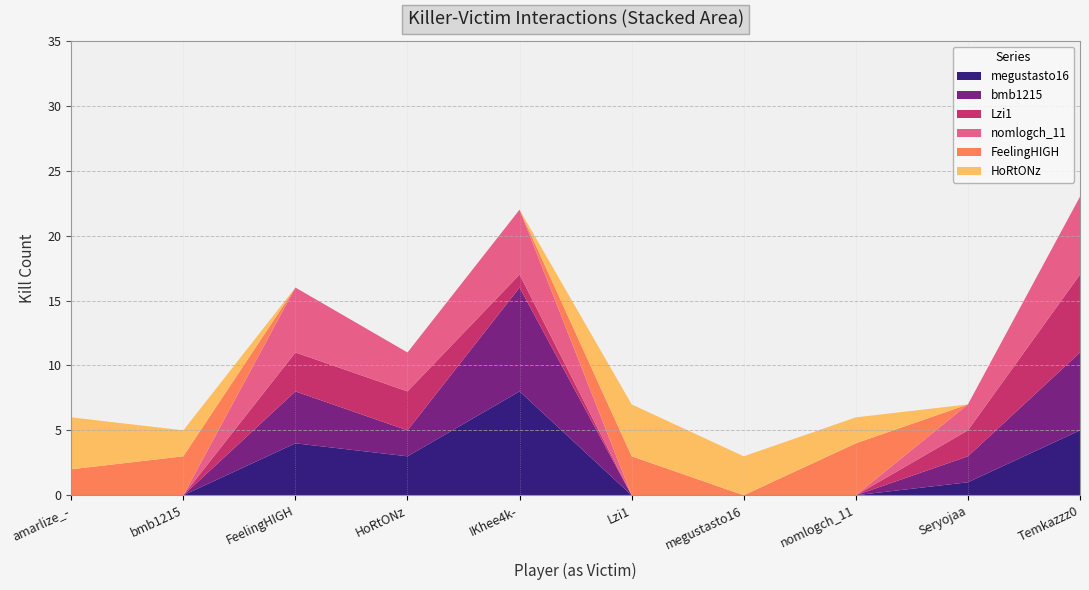

Reading right to left, list all the values displayed in this chart.

megustasto16: 5	1	0	0	0	8	3	4	0	0
bmb1215: 6	2	0	0	0	8	2	4	0	0
Lzi1: 6	2	0	0	0	1	3	3	0	0
nomlogch_11: 6	2	0	0	0	5	3	5	0	0
FeelingHIGH: 0	0	4	0	3	0	0	0	3	2
HoRtONz: 0	0	2	3	4	0	0	0	2	4